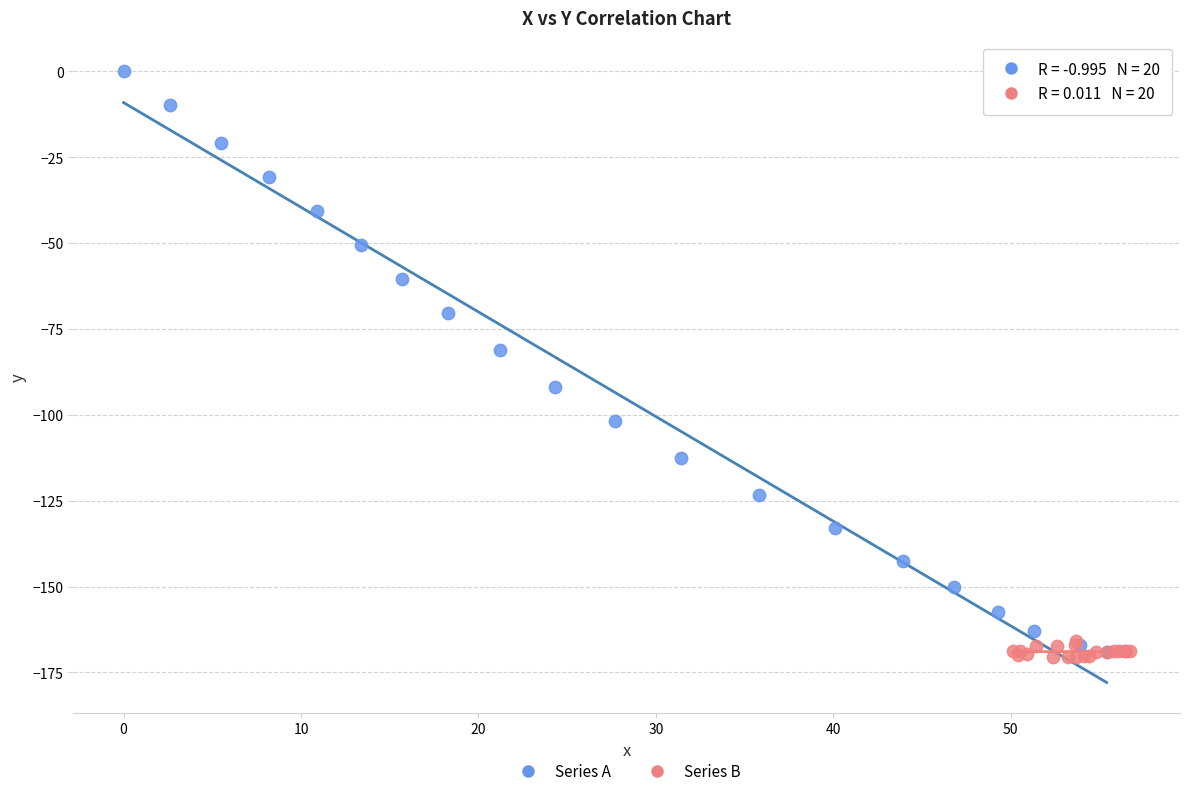

Which series reaches the maximum Y coordinate?

Series A